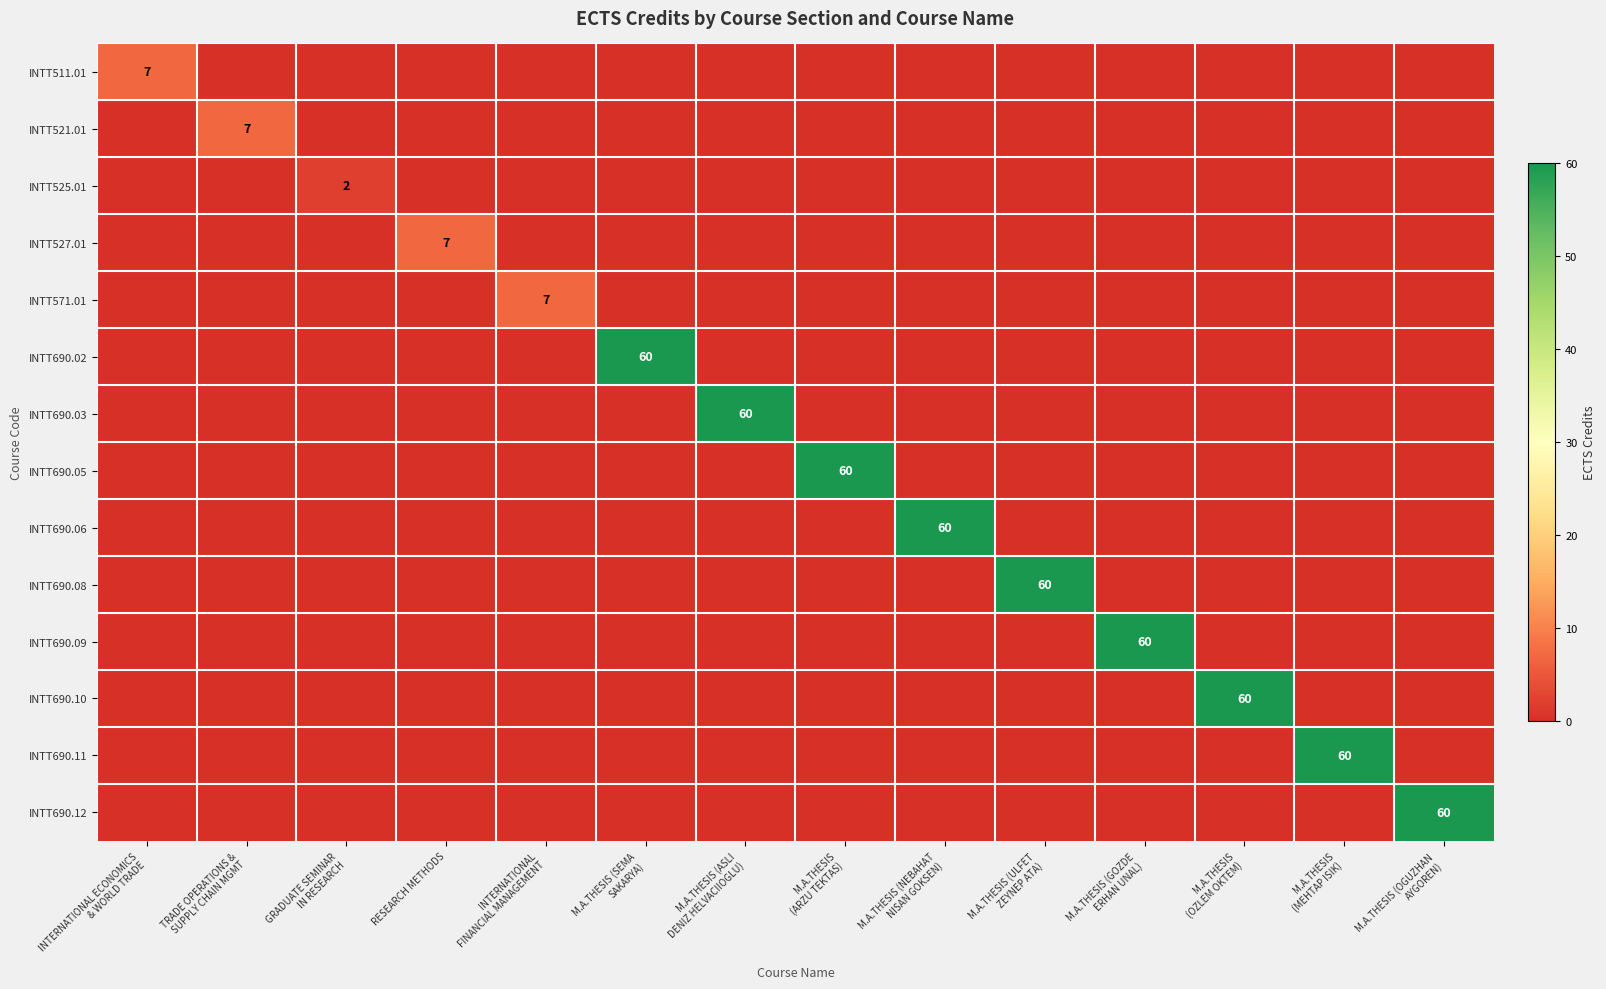

Rank the series by their maximum value, from lowest to highest.

INTT525.01, INTT511.01, INTT521.01, INTT527.01, INTT571.01, INTT690.02, INTT690.03, INTT690.05, INTT690.06, INTT690.08, INTT690.09, INTT690.10, INTT690.11, INTT690.12